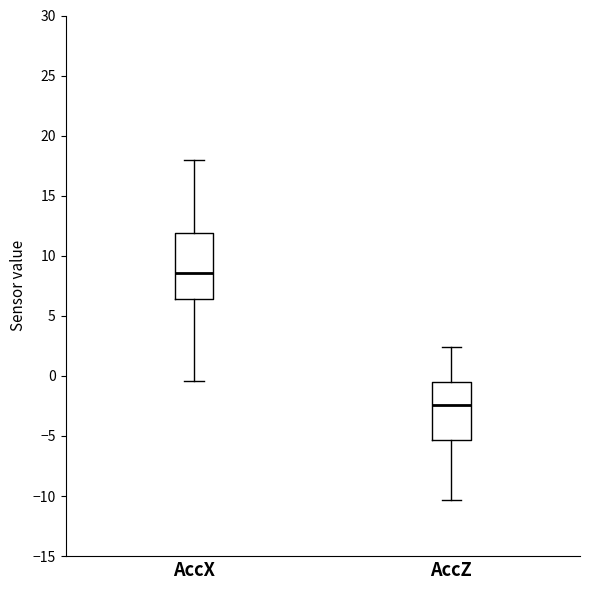

Reading left to right, transcribe this box plot: for each box, give where its median line is, the range the box spans, and where its two whiskers end, as read against the y-axis. The values are not printed on the chart, so give them approximately, as read against the axis.

AccX: median 8.5, box 6.5 to 12.0, whiskers -0.5 to 18.0
AccZ: median -2.5, box -5.5 to -0.5, whiskers -10.5 to 2.5